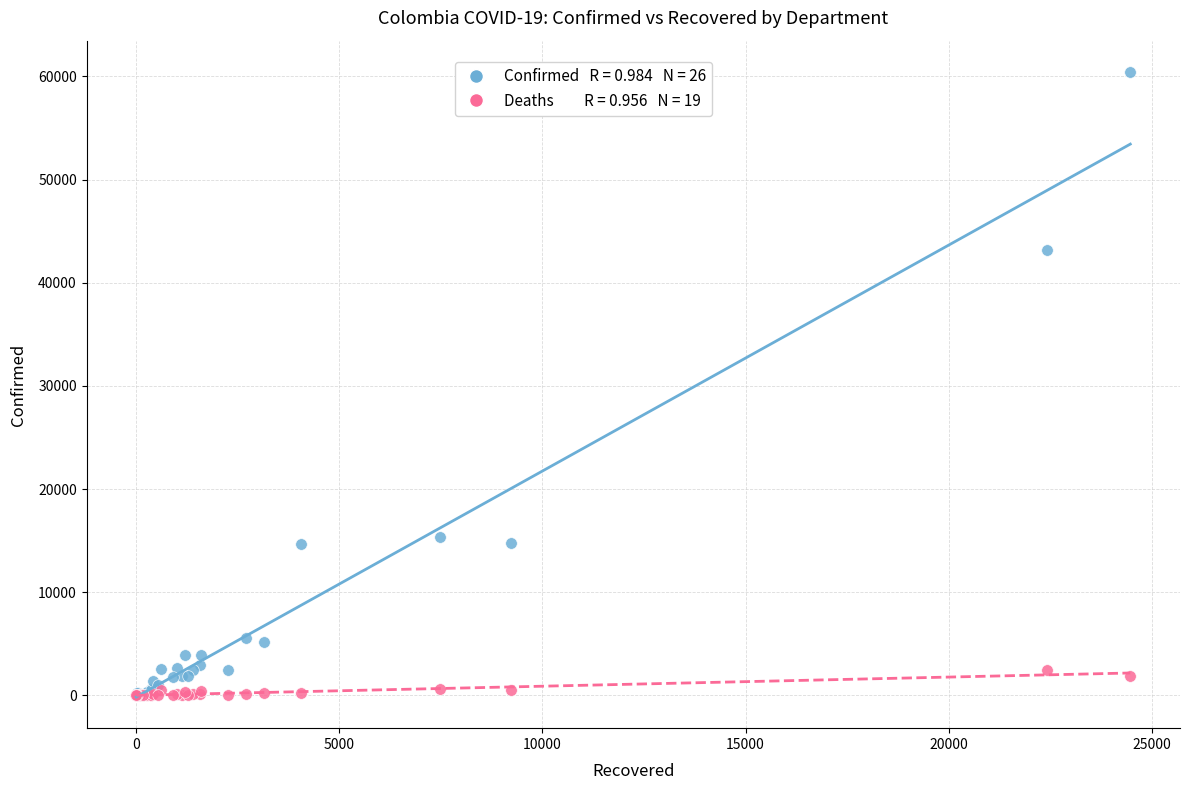

Across all series, what Y value is closest to 30221?

43155